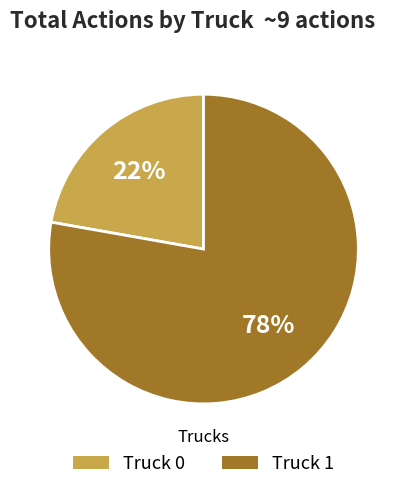

Which slice represents more than half of the pie?

Truck 1